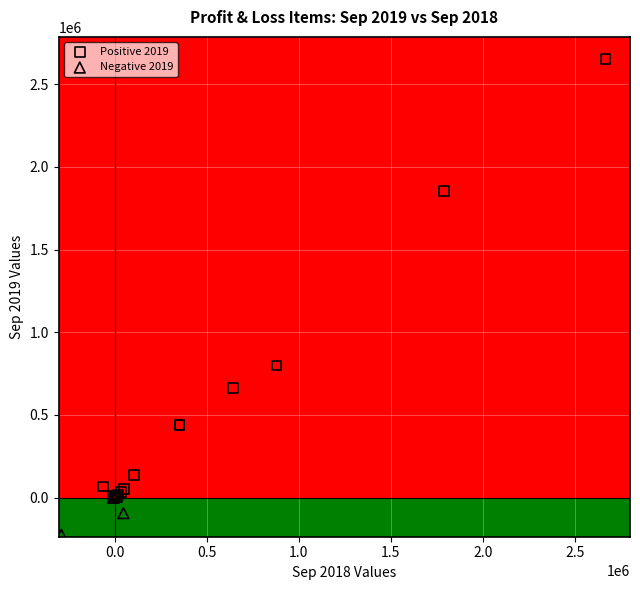

What are all the series names shown in the legend?

Positive 2019, Negative 2019